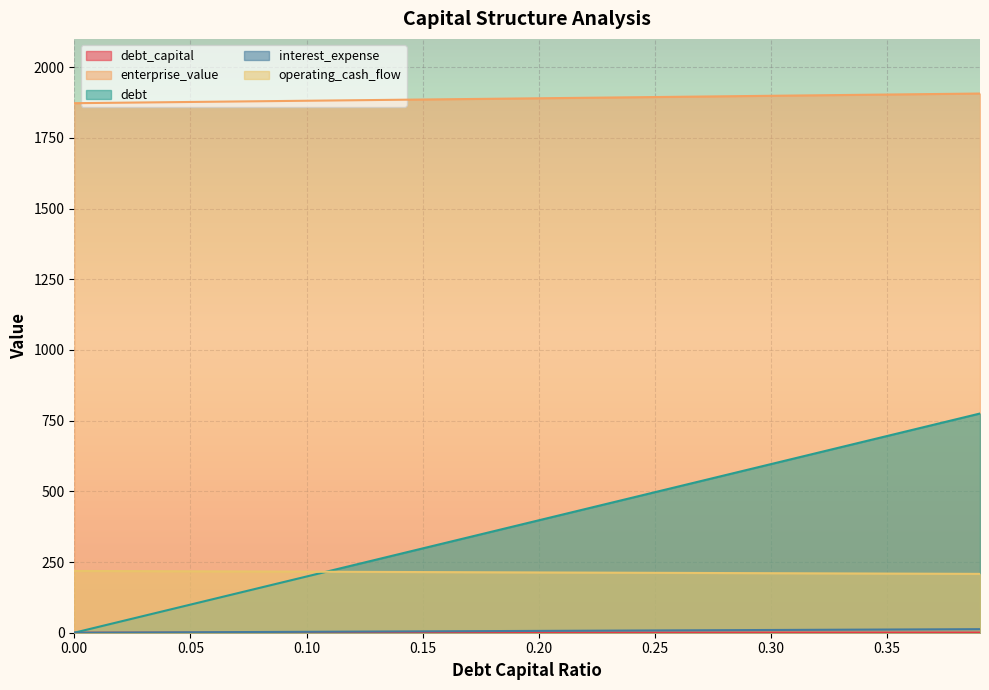

Is it true that debt_capital equals 0.1 at 0.13?

True